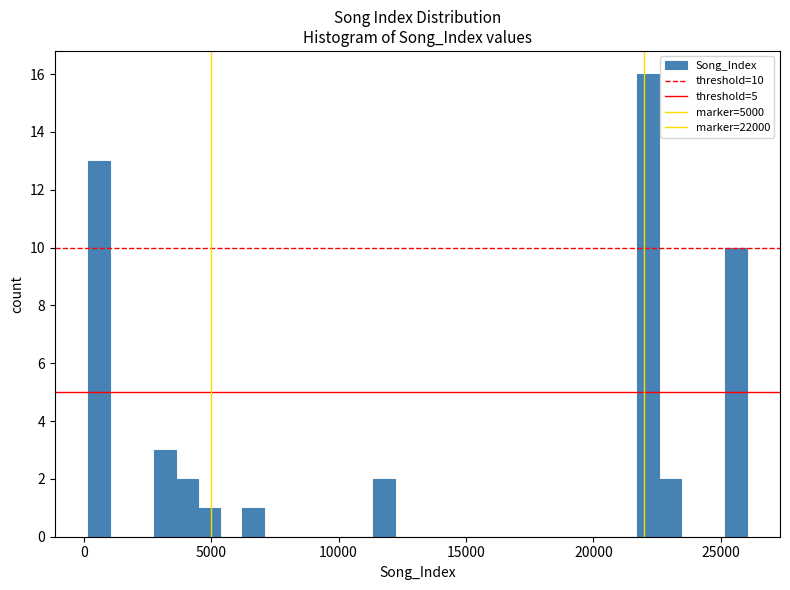

Around what value on the x-axis is the tallest bar? Give the approximate position of its centre, as read against the axis.

22000